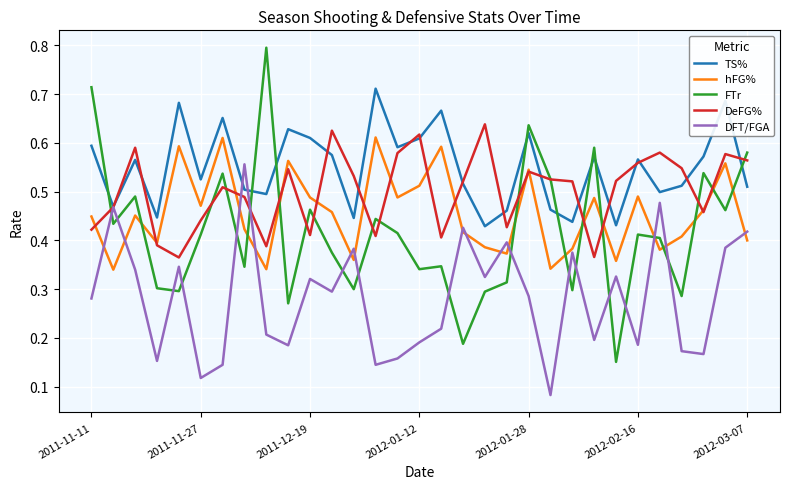

Which series has the largest range (max minus min)?

FTr